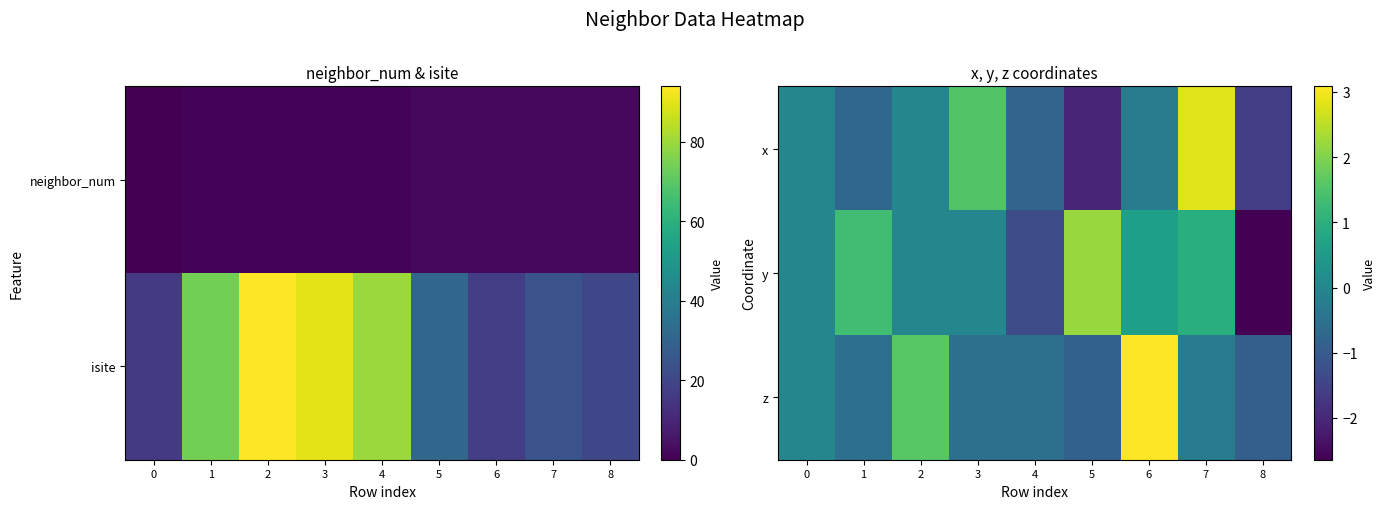

Which series has the largest total across all categories?

y